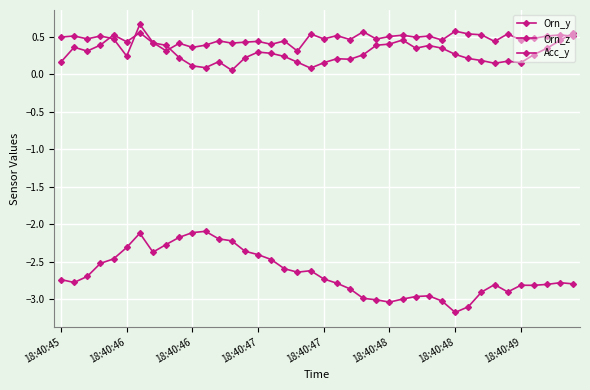

How many lines are shown in the chart?

3